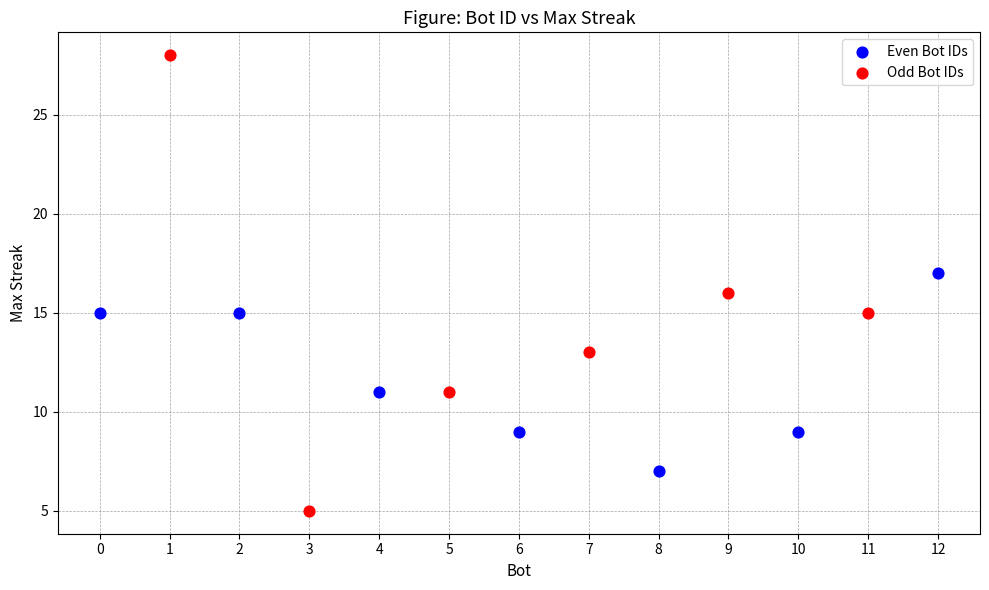

Which series reaches the maximum Y coordinate?

Odd Bot IDs